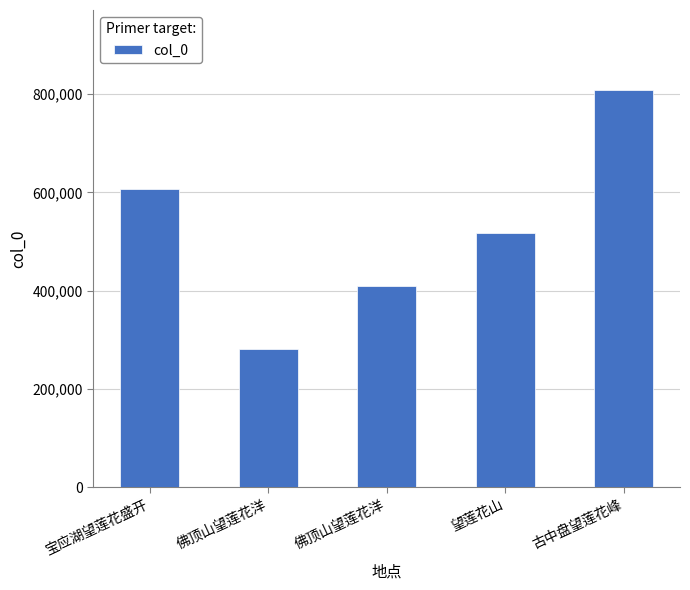

List the labels in order of value, largest first.

古中盘望莲花峰, 宝应湖望莲花盛开, 望莲花山, 佛顶山望莲花洋, 佛顶山望莲花洋